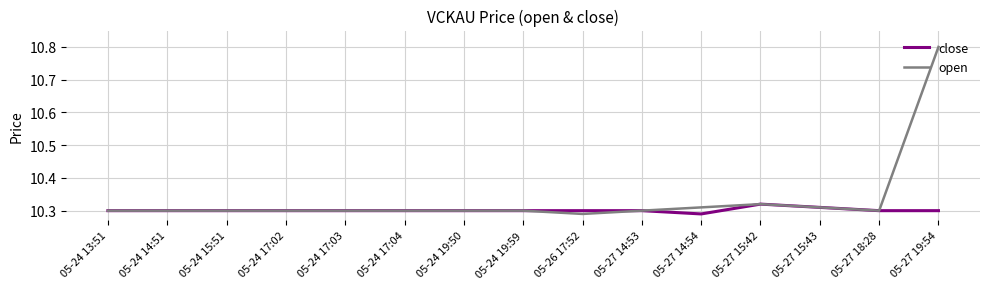

Count the number of data series in this chart.

2